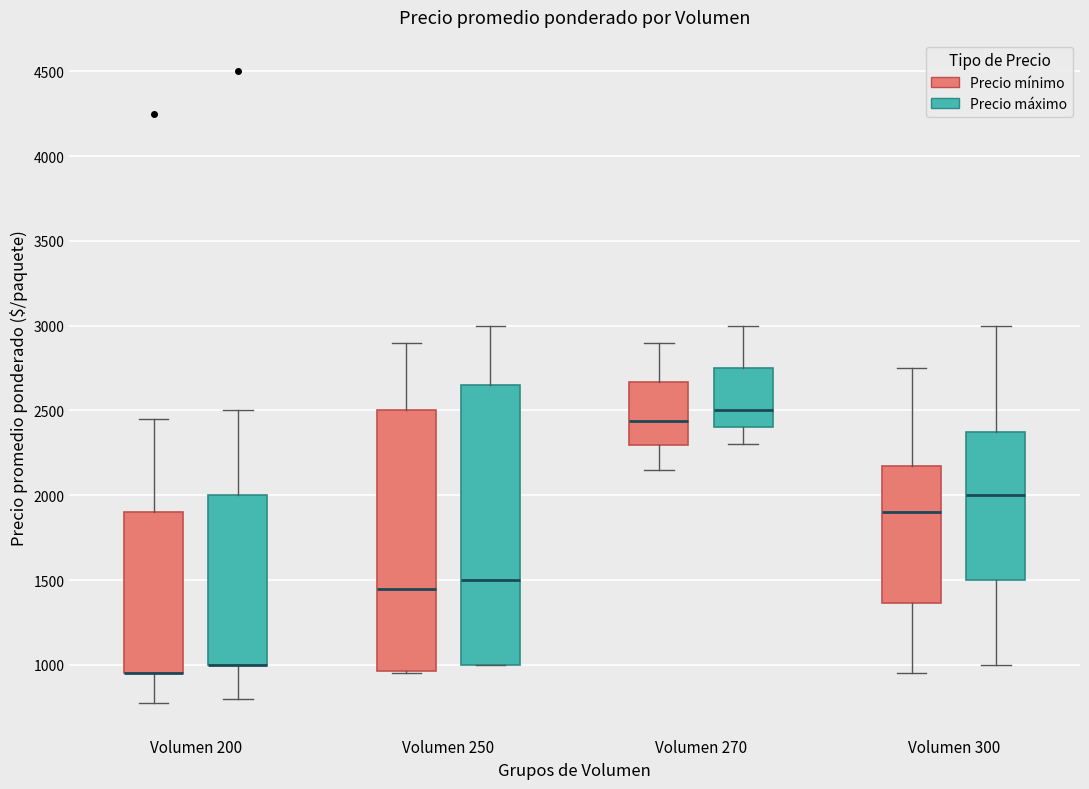

Reading left to right, transcribe this box plot: for each box, give where its median line is, the range the box spans, and where its two whiskers end, as read against the y-axis. The values are not printed on the chart, so give them approximately, as read against the axis.

Volumen 200 (Precio mínimo): median 950 (drawn on the box's lower edge), box 950 to 1900, whiskers 800 to 2450
Volumen 200 (Precio máximo): median 1000 (drawn on the box's lower edge), box 1000 to 2000, whiskers 800 to 2500
Volumen 250 (Precio mínimo): median 1450, box 950 to 2500, whiskers 950 to 2900
Volumen 250 (Precio máximo): median 1500, box 1000 to 2650, whiskers 1000 to 3000
Volumen 270 (Precio mínimo): median 2450, box 2300 to 2650, whiskers 2150 to 2900
Volumen 270 (Precio máximo): median 2500, box 2400 to 2750, whiskers 2300 to 3000
Volumen 300 (Precio mínimo): median 1900, box 1350 to 2200, whiskers 950 to 2750
Volumen 300 (Precio máximo): median 2000, box 1500 to 2400, whiskers 1000 to 3000